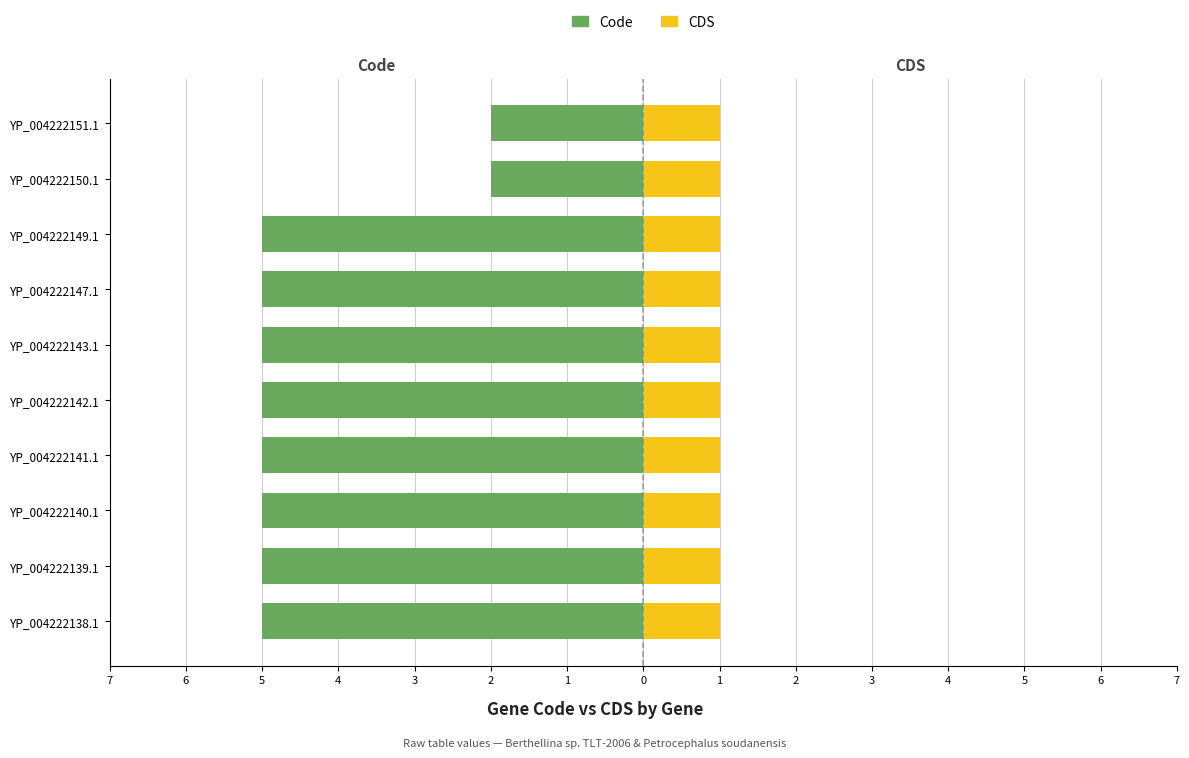

Which series has the widest spread of values?

Code